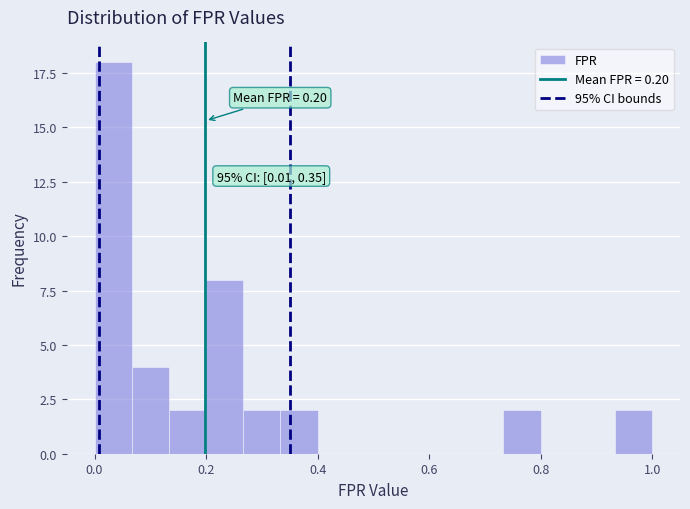

Around what value on the x-axis is the tallest bar? Give the approximate position of its centre, as read against the axis.

0.04